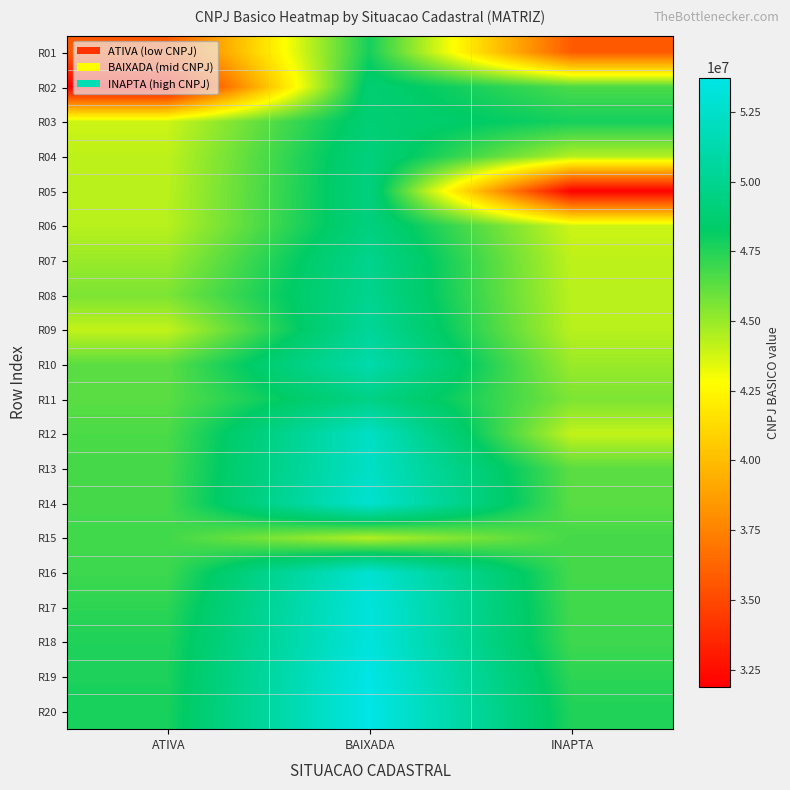

Reading right to left, transcribe all the data shown in this chart.

R01: INAPTA=35780716	BAIXADA=47805863	ATIVA=35780716
R02: INAPTA=46642319	BAIXADA=48764181	ATIVA=31868081
R03: INAPTA=47805863	BAIXADA=48874064	ATIVA=43884713
R04: INAPTA=44446828	BAIXADA=49239058	ATIVA=44195645
R05: INAPTA=31868081	BAIXADA=49295487	ATIVA=44287794
R06: INAPTA=43884713	BAIXADA=49302641	ATIVA=44318882
R07: INAPTA=44195645	BAIXADA=49938380	ATIVA=44965013
R08: INAPTA=44287794	BAIXADA=49982272	ATIVA=45599097
R09: INAPTA=44318882	BAIXADA=50420375	ATIVA=44104150
R10: INAPTA=44965013	BAIXADA=51230665	ATIVA=46306518
R11: INAPTA=45599097	BAIXADA=49580619	ATIVA=46335056
R12: INAPTA=44104150	BAIXADA=52329452	ATIVA=46642319
R13: INAPTA=46306518	BAIXADA=52331973	ATIVA=46786637
R14: INAPTA=46335056	BAIXADA=52780235	ATIVA=46789618
R15: INAPTA=46786637	BAIXADA=44446828	ATIVA=46858009
R16: INAPTA=46789618	BAIXADA=52851558	ATIVA=46946530
R17: INAPTA=46858009	BAIXADA=53293911	ATIVA=47297206
R18: INAPTA=46946530	BAIXADA=53301949	ATIVA=47578354
R19: INAPTA=47297206	BAIXADA=53725414	ATIVA=47654180
R20: INAPTA=47578354	BAIXADA=53729691	ATIVA=47712277